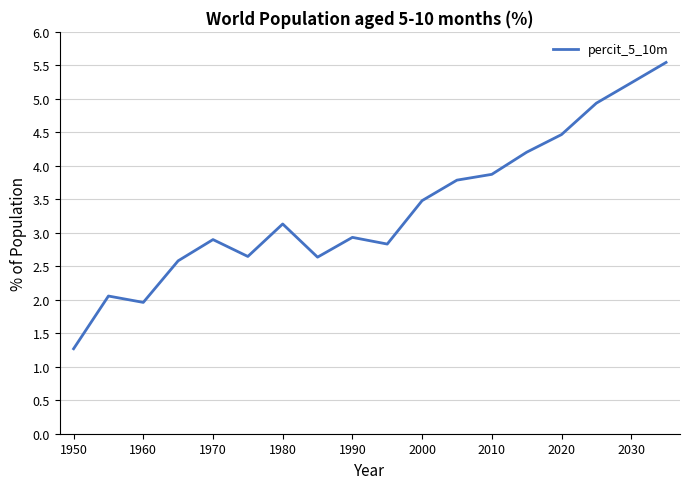

What is the smallest value displayed?

1.3